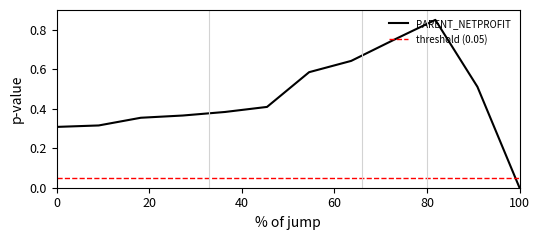

True or false: PARENT_NETPROFIT and threshold (0.05) intersect in this chart.

True